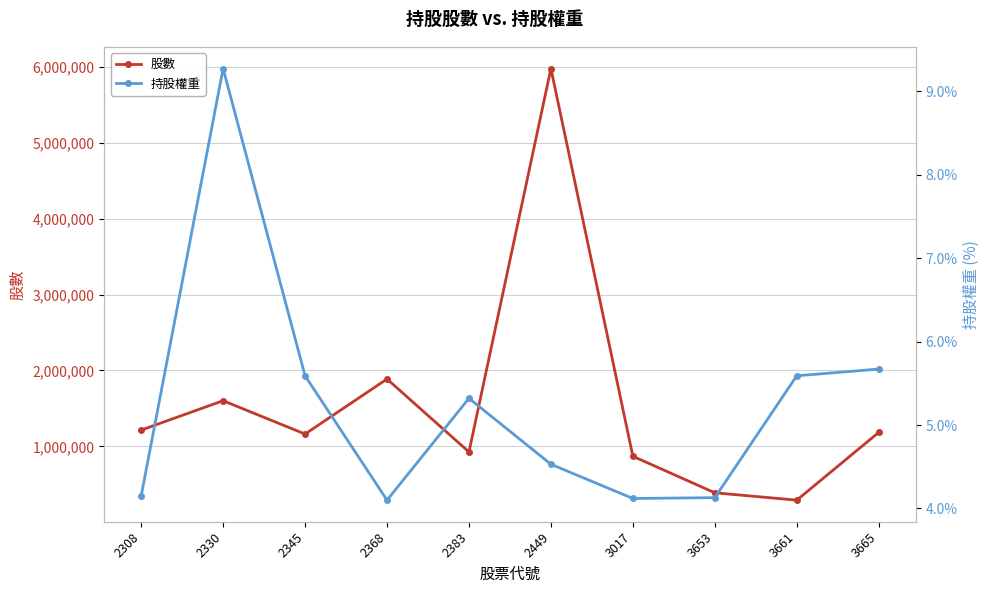

How many interior local peaks does the 持股權重 series have?

2